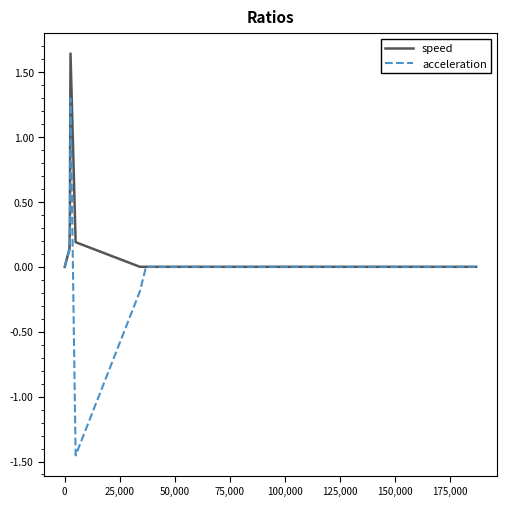

What is the maximum value for acceleration?

1.3